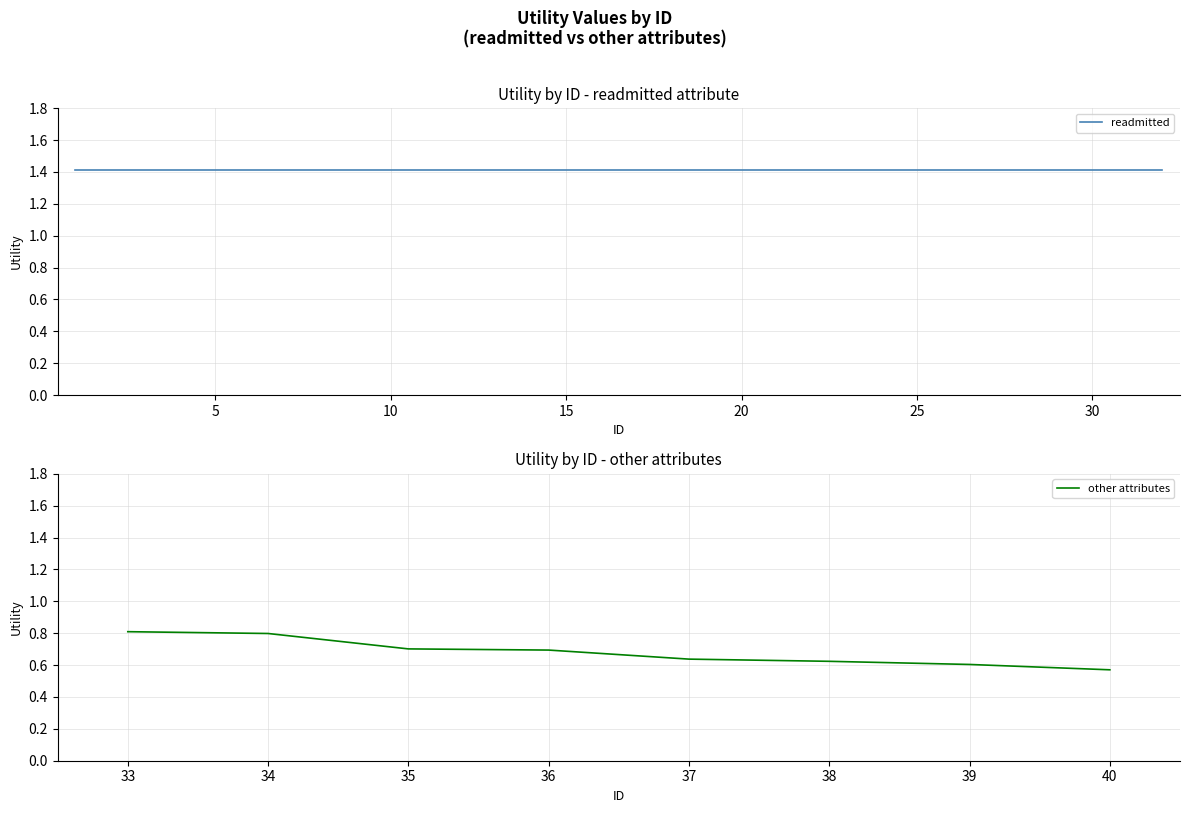

What are all the series names shown in the legend?

readmitted, other_attributes